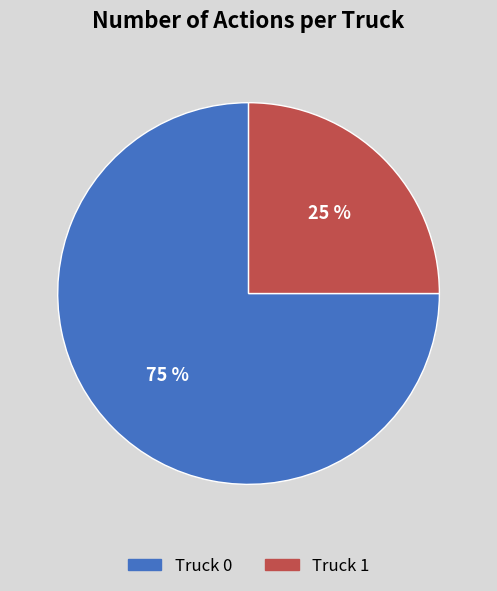

True or false: Truck 1 accounts for 13% of the total.

False